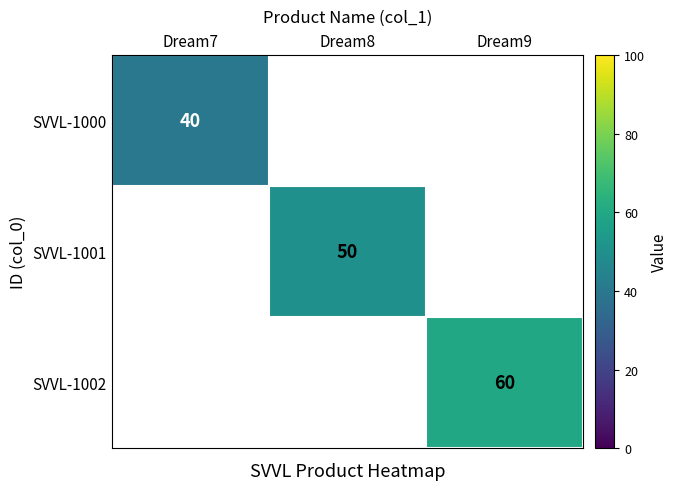

The SVVL-1000 series shows 40 at Dream7. True or false?

True